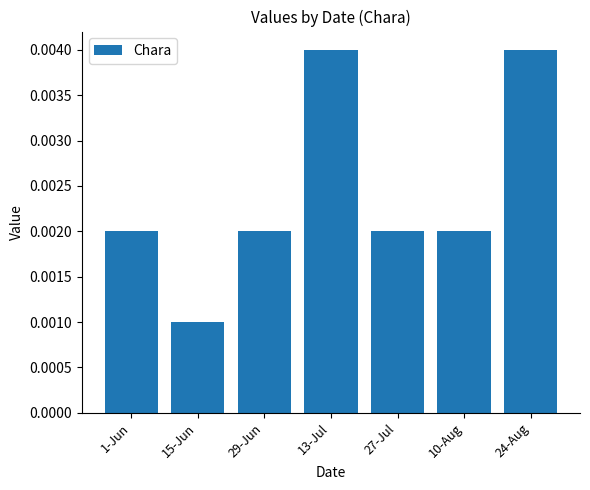

How many values are between 0 and 1?

7